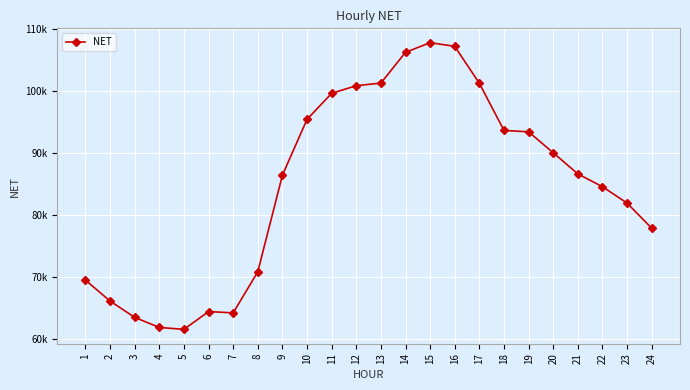

At which category does the data reach its first local peak?

6